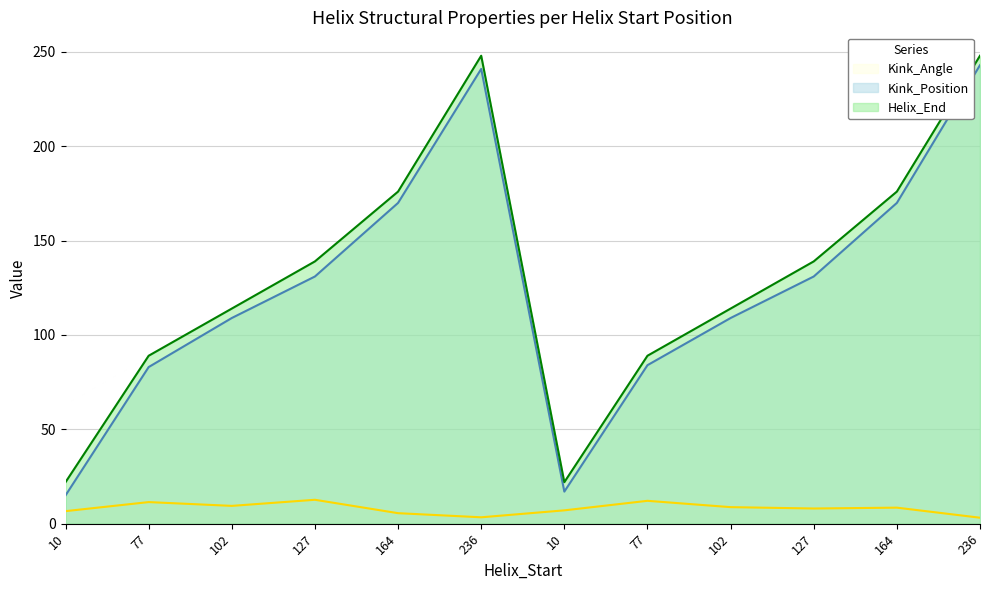

At how many categories does at least one series exceed 6?

12